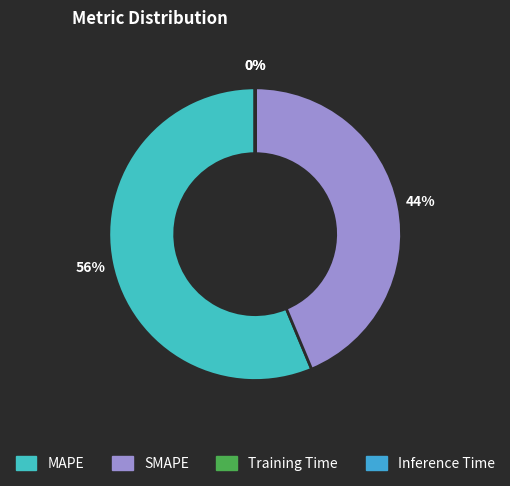

To the nearest percent, what is the average slice percentage?

25%